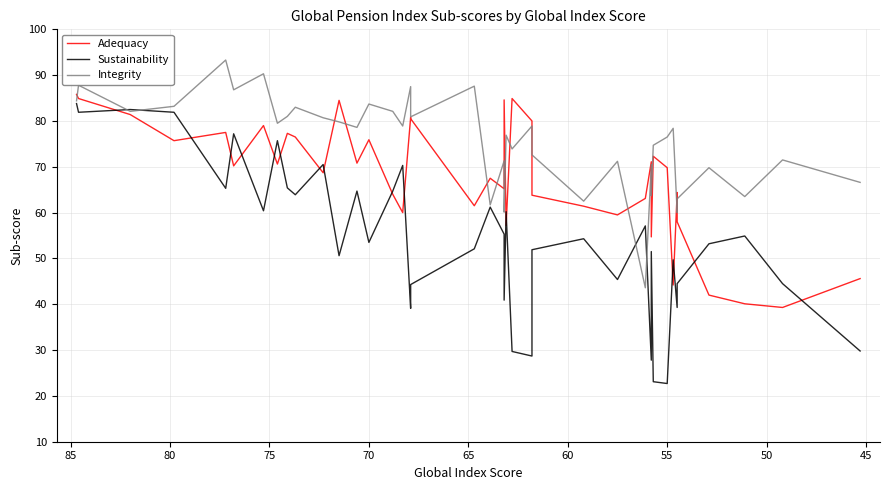

What is the highest value of the Adequacy series?

85.8